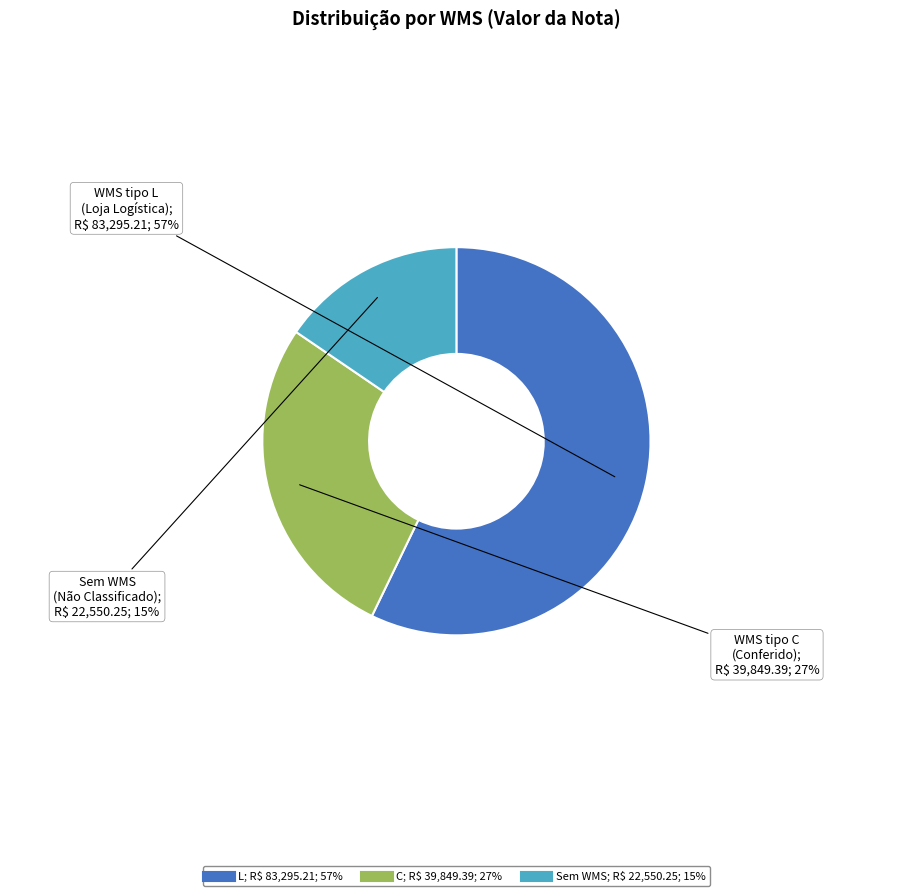

To the nearest percent, what is the difference between the largest and smallest slice percentages?

42%